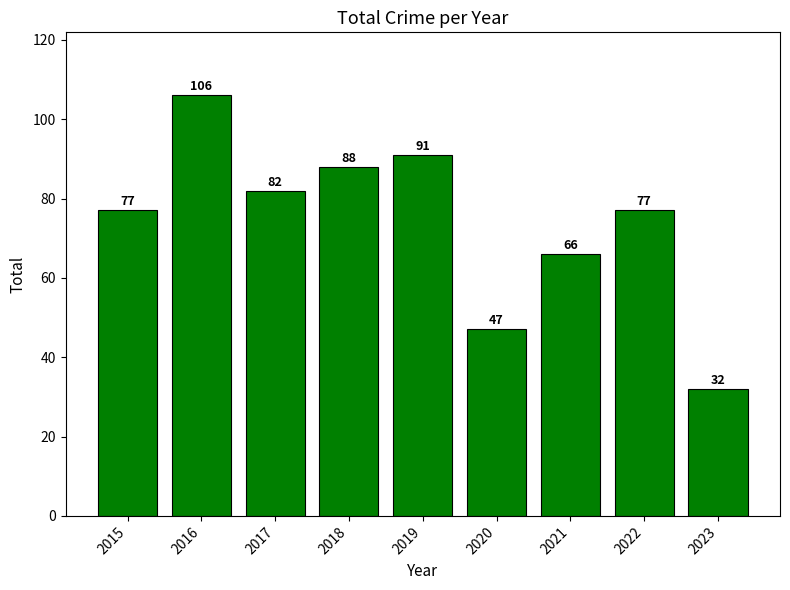

What is the value of the 9th bar from the left?

32